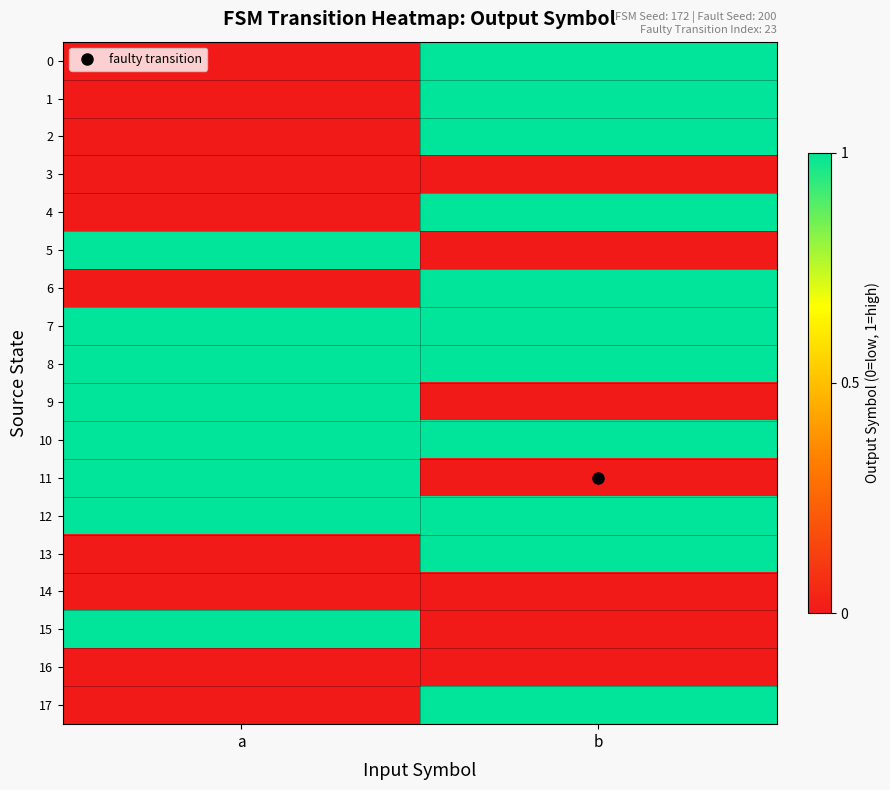

List the series in order of their peak value, lowest first.

3, 14, 16, 0, 1, 2, 4, 5, 6, 7, 8, 9, 10, 11, 12, 13, 15, 17